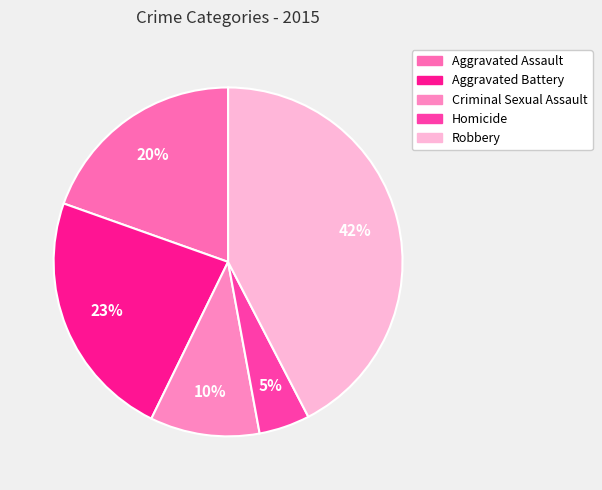

How many slices are in this pie chart?

5